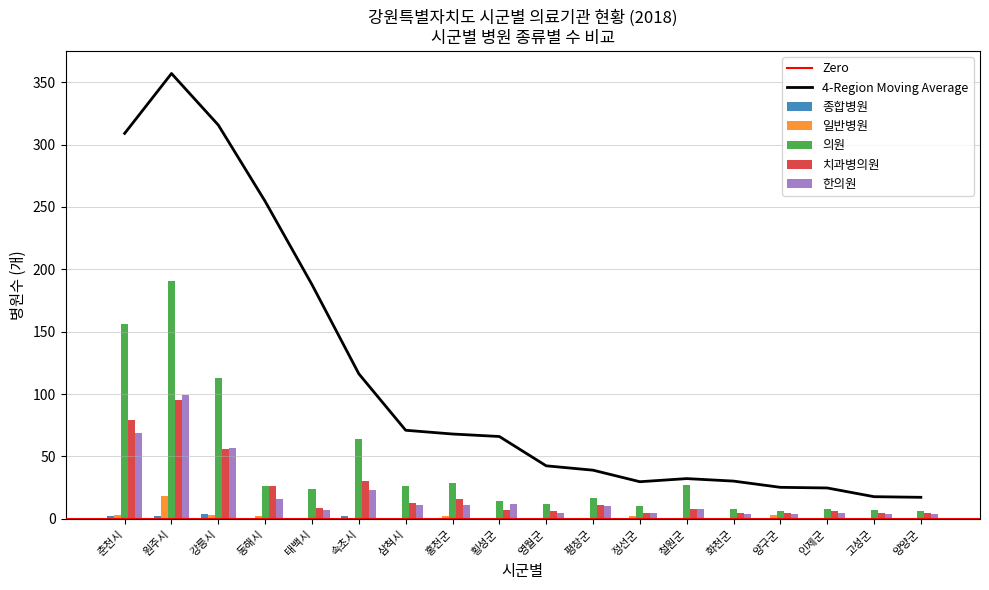

What is the label of the 15th bar from the left?

양구군